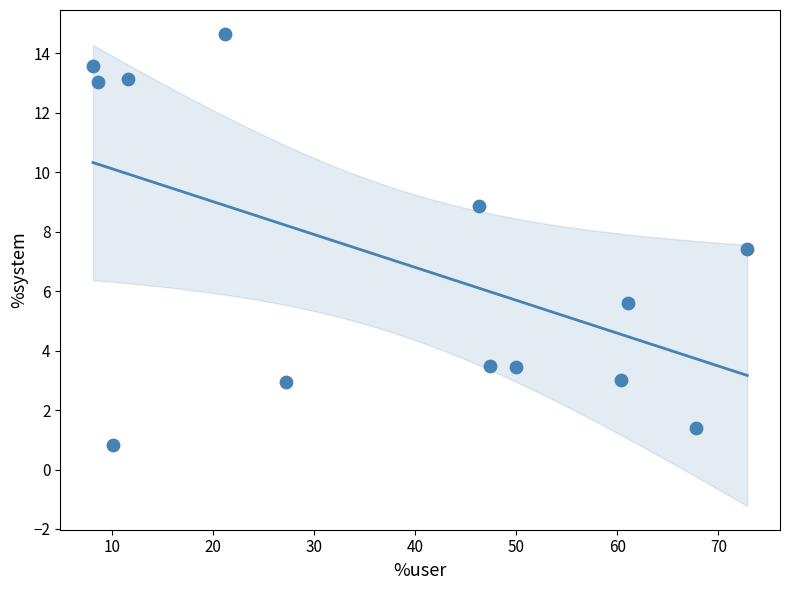

What Y value in the scatter plot is closest to 7?

7.4